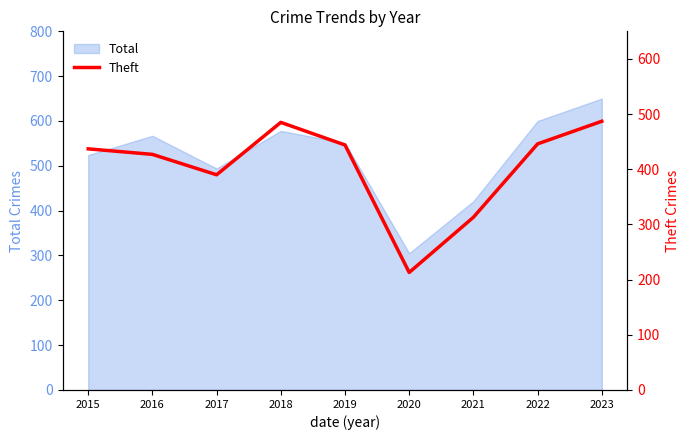

Which category has the highest value in the Total series?

2023